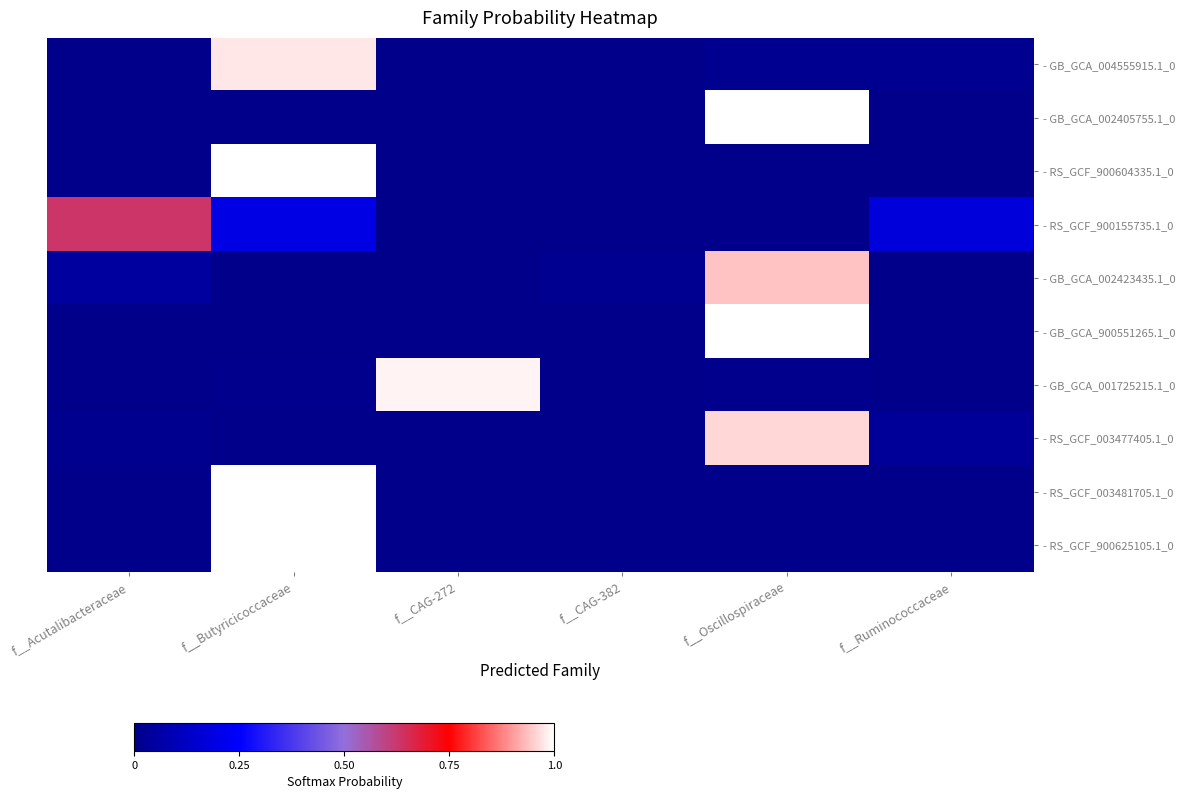

Reading left to right, what are all the values shown in this chart?

- GB_GCA_004555915.1_0: f__Acutalibacteraceae=0.0	f__Butyricicoccaceae=1.0	f__CAG-272=0.0	f__CAG-382=0.0	f__Oscillospiraceae=0.0	f__Ruminococcaceae=0.0
- GB_GCA_002405755.1_0: f__Acutalibacteraceae=0.0	f__Butyricicoccaceae=0.0	f__CAG-272=0.0	f__CAG-382=0.0	f__Oscillospiraceae=1.0	f__Ruminococcaceae=0.0
- RS_GCF_900604335.1_0: f__Acutalibacteraceae=0.0	f__Butyricicoccaceae=1.0	f__CAG-272=0.0	f__CAG-382=0.0	f__Oscillospiraceae=0.0	f__Ruminococcaceae=0.0
- RS_GCF_900155735.1_0: f__Acutalibacteraceae=0.6	f__Butyricicoccaceae=0.2	f__CAG-272=0.0	f__CAG-382=0.0	f__Oscillospiraceae=0.0	f__Ruminococcaceae=0.2
- GB_GCA_002423435.1_0: f__Acutalibacteraceae=0.0	f__Butyricicoccaceae=0.0	f__CAG-272=0.0	f__CAG-382=0.0	f__Oscillospiraceae=0.9	f__Ruminococcaceae=0.0
- GB_GCA_900551265.1_0: f__Acutalibacteraceae=0.0	f__Butyricicoccaceae=0.0	f__CAG-272=0.0	f__CAG-382=0.0	f__Oscillospiraceae=1.0	f__Ruminococcaceae=0.0
- GB_GCA_001725215.1_0: f__Acutalibacteraceae=0.0	f__Butyricicoccaceae=0.0	f__CAG-272=1.0	f__CAG-382=0.0	f__Oscillospiraceae=0.0	f__Ruminococcaceae=0.0
- RS_GCF_003477405.1_0: f__Acutalibacteraceae=0.0	f__Butyricicoccaceae=0.0	f__CAG-272=0.0	f__CAG-382=0.0	f__Oscillospiraceae=1.0	f__Ruminococcaceae=0.0
- RS_GCF_003481705.1_0: f__Acutalibacteraceae=0.0	f__Butyricicoccaceae=1.0	f__CAG-272=0.0	f__CAG-382=0.0	f__Oscillospiraceae=0.0	f__Ruminococcaceae=0.0
- RS_GCF_900625105.1_0: f__Acutalibacteraceae=0.0	f__Butyricicoccaceae=1.0	f__CAG-272=0.0	f__CAG-382=0.0	f__Oscillospiraceae=0.0	f__Ruminococcaceae=0.0